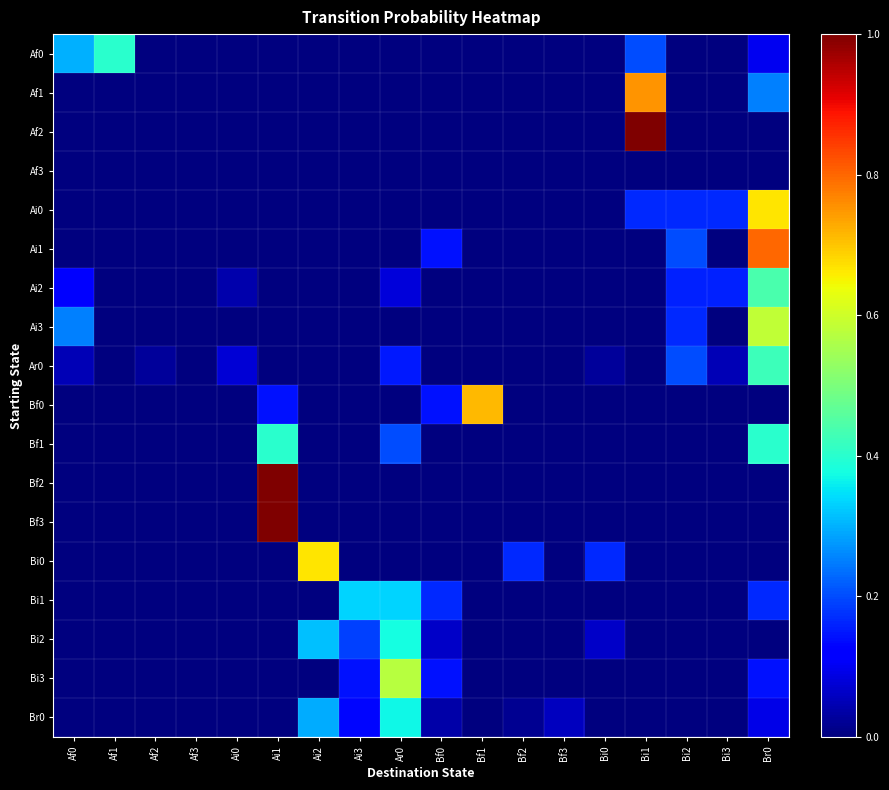

Between Bf1 and Bi0, which is larger?

Bf1